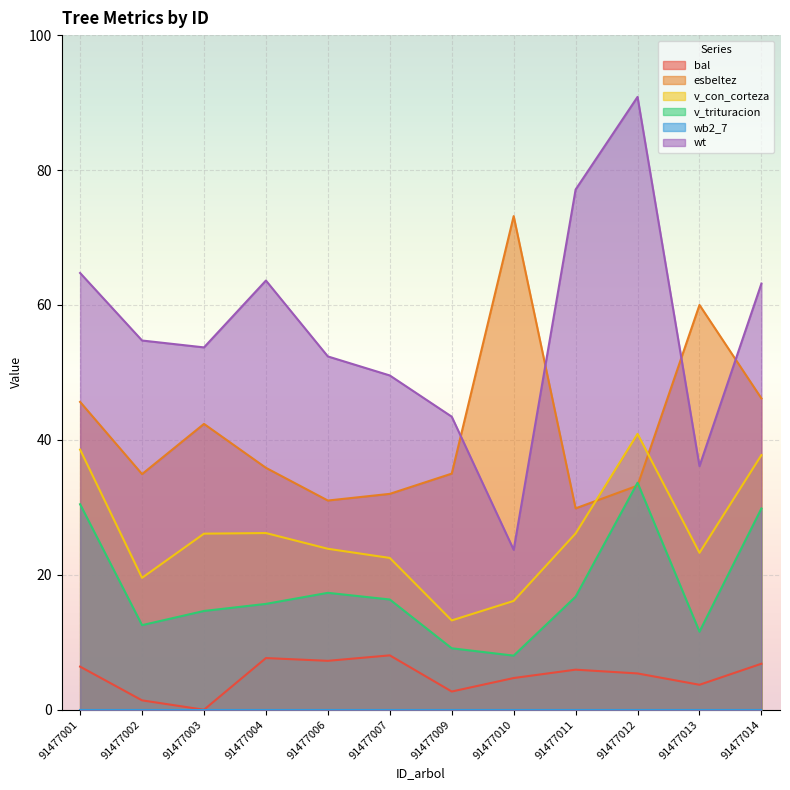

At which label does bal reach its minimum?

91477003